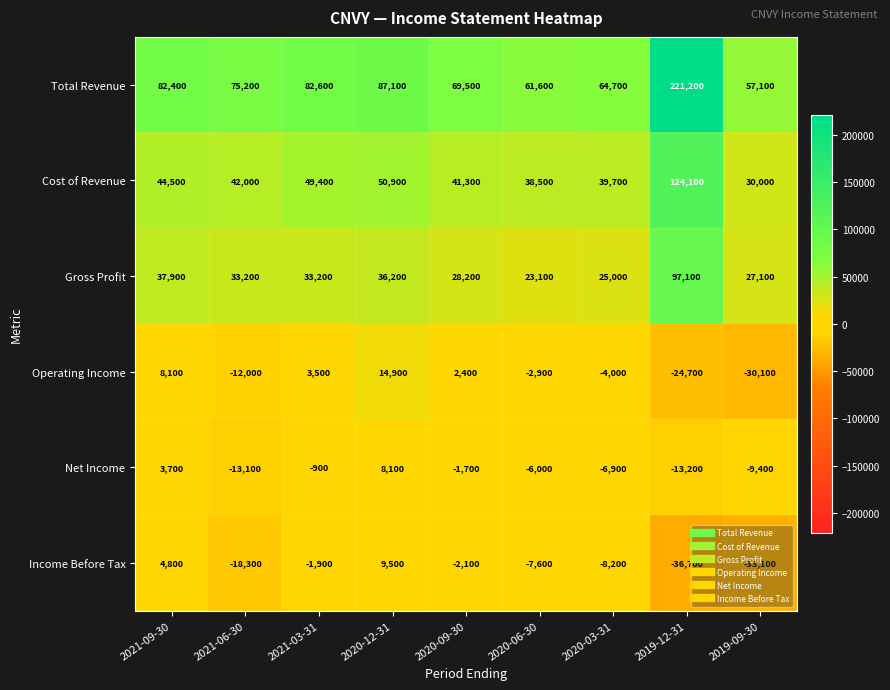

Is it true that Gross Profit equals 28200 at 2020-09-30?

True